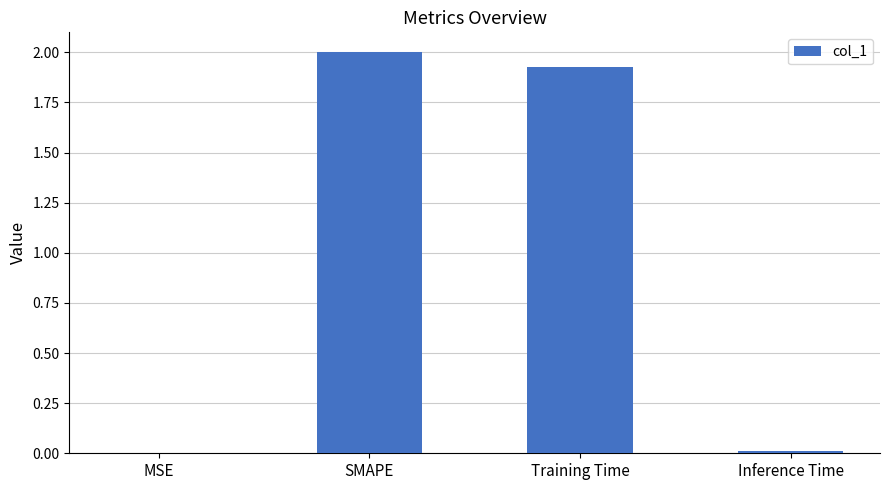

Between MSE and SMAPE, which is larger?

SMAPE